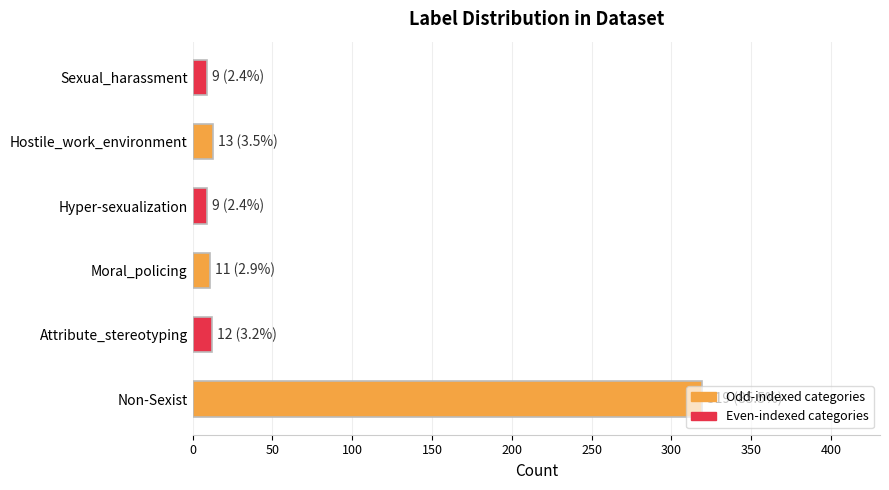

What is the change in value from Non-Sexist to Attribute_stereotyping?

-307